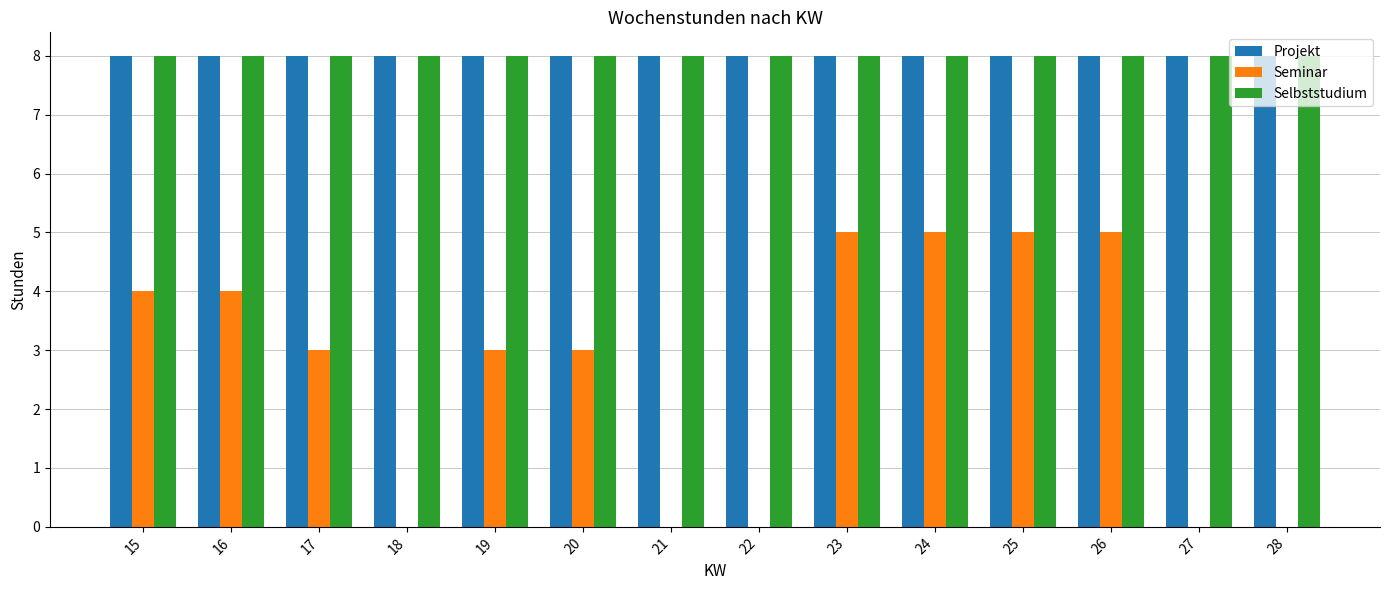

What is the sum of all Seminar values?

37